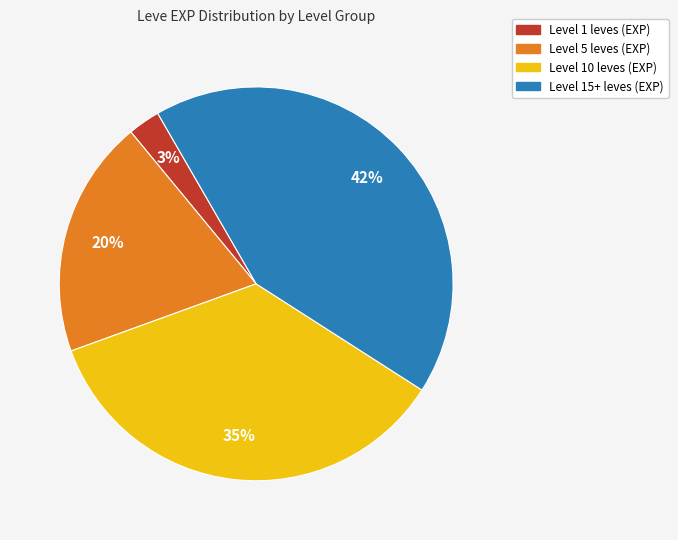

To the nearest percent, what is the average slice percentage?

25%